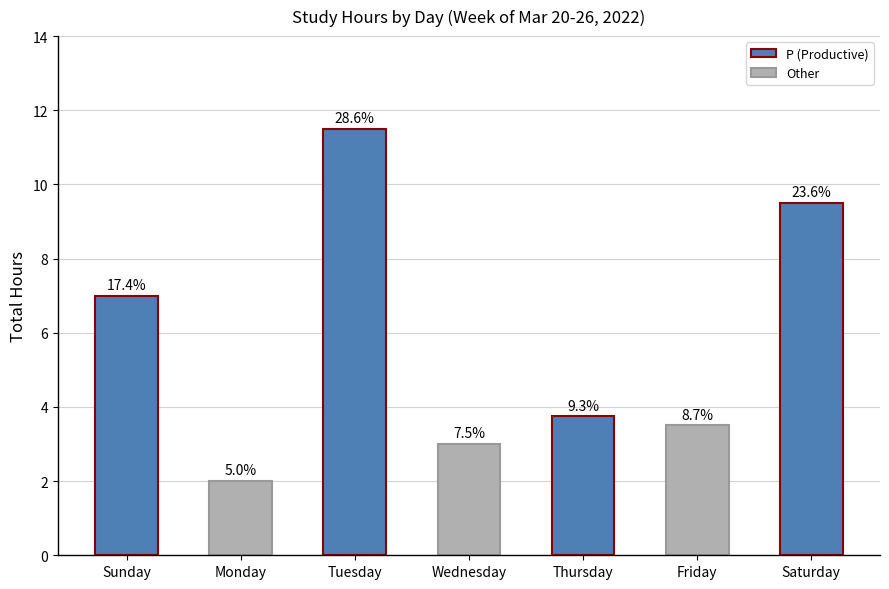

Does the chart contain any negative values?

No